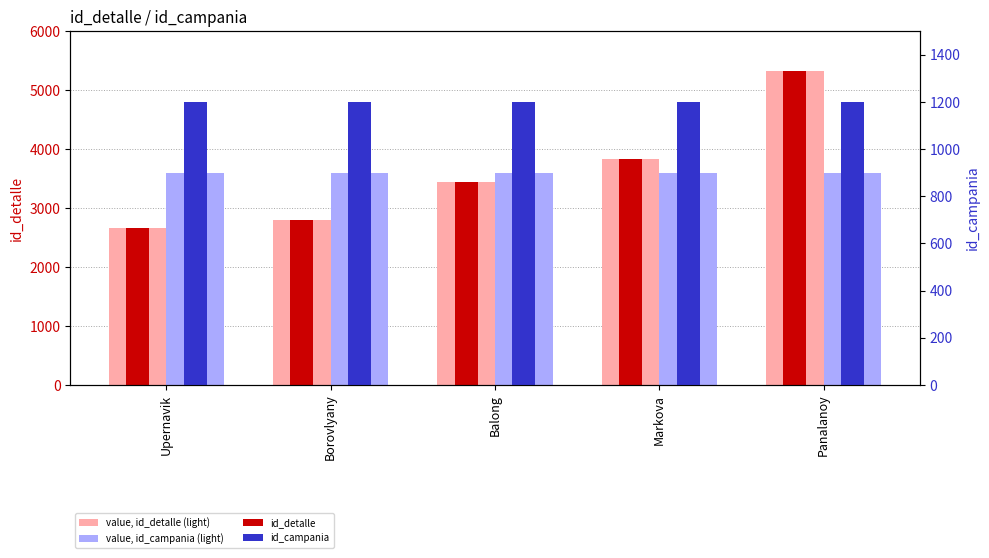

Rank the series by their maximum value, from lowest to highest.

id_campania, value, id_campania (light), value, id_detalle (light), id_detalle